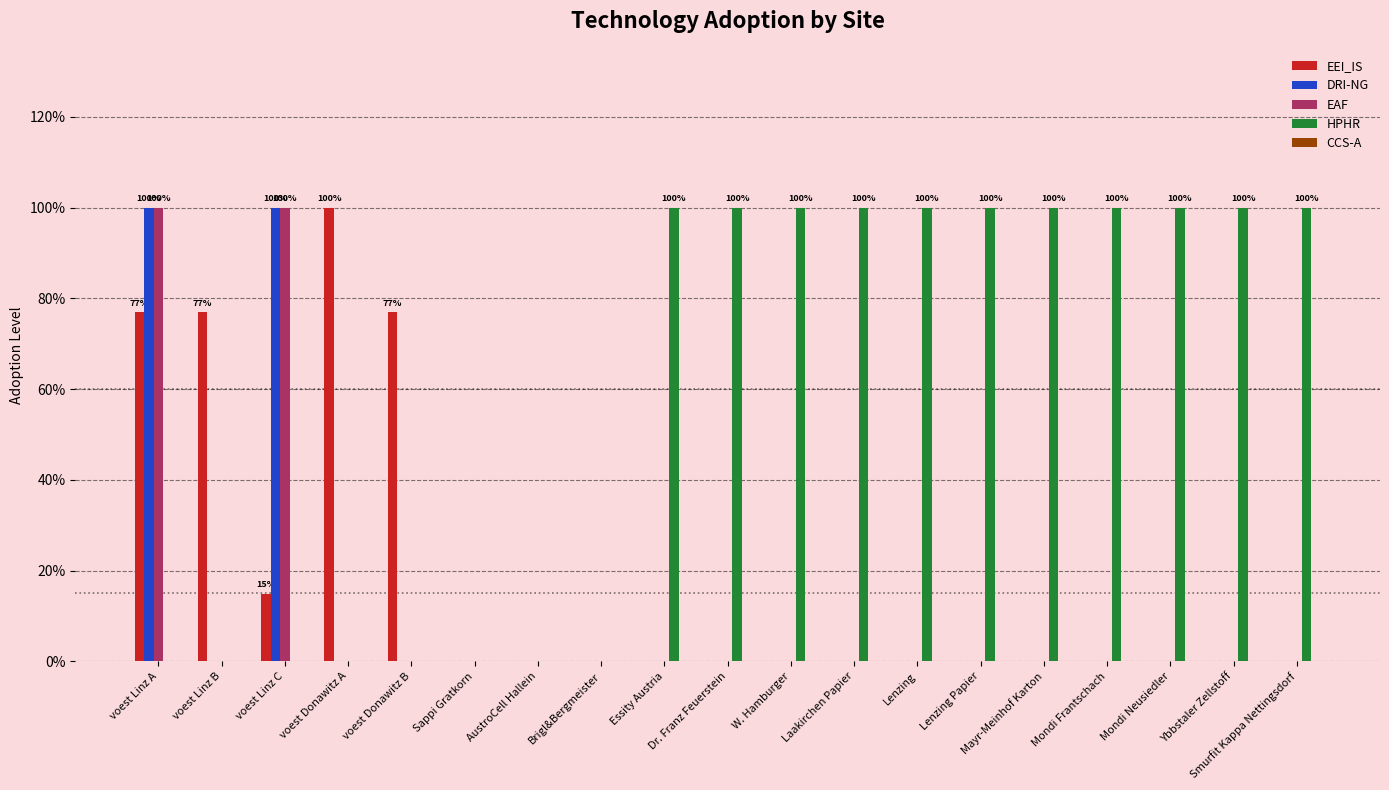

Reading right to left, extract all data points from this chart.

EEI_IS: 0.0	0.0	0.0	0.0	0.0	0.0	0.0	0.0	0.0	0.0	0.0	0.0	0.0	0.0	0.8	1.0	0.1	0.8	0.8
DRI-NG: 0.0	0.0	0.0	0.0	0.0	0.0	0.0	0.0	0.0	0.0	0.0	0.0	0.0	0.0	0.0	0.0	1.0	0.0	1.0
EAF: 0.0	0.0	0.0	0.0	0.0	0.0	0.0	0.0	0.0	0.0	0.0	0.0	0.0	0.0	0.0	0.0	1.0	0.0	1.0
HPHR: 1.0	1.0	1.0	1.0	1.0	1.0	1.0	1.0	1.0	1.0	1.0	0.0	0.0	0.0	0.0	0.0	0.0	0.0	0.0
CCS-A: 0.0	0.0	0.0	0.0	0.0	0.0	0.0	0.0	0.0	0.0	0.0	0.0	0.0	0.0	0.0	0.0	0.0	0.0	0.0